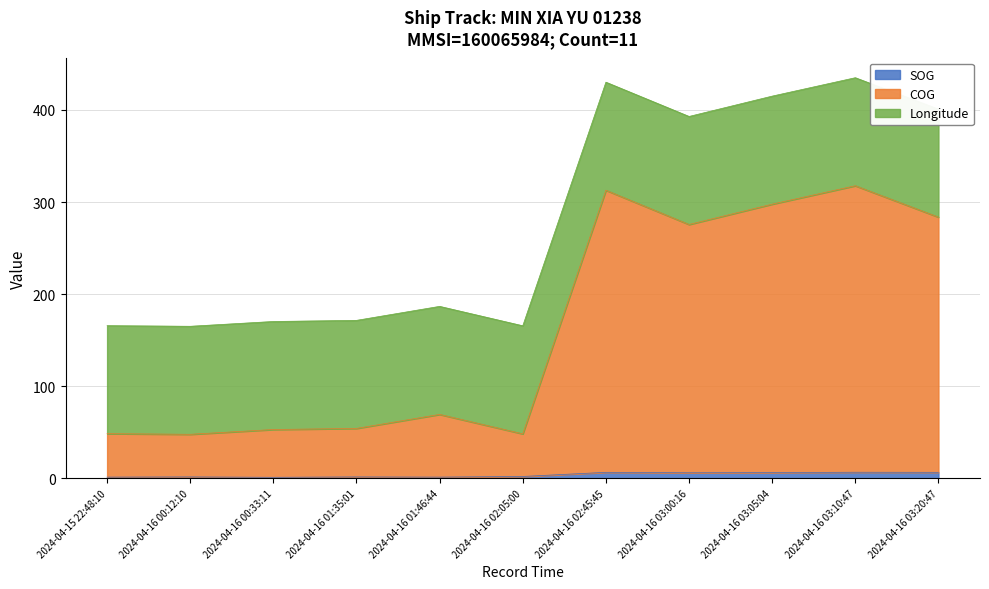

Which series changed the most between 2024-04-16 01:46:44 and 2024-04-16 02:45:45?

COG